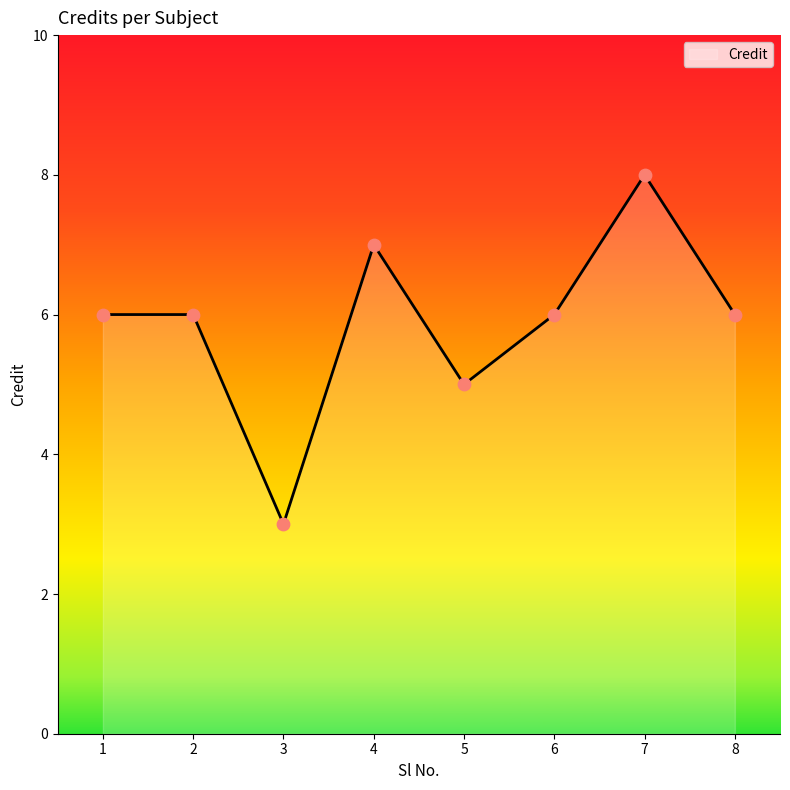

What is the change in value from 5 to 8?

+1